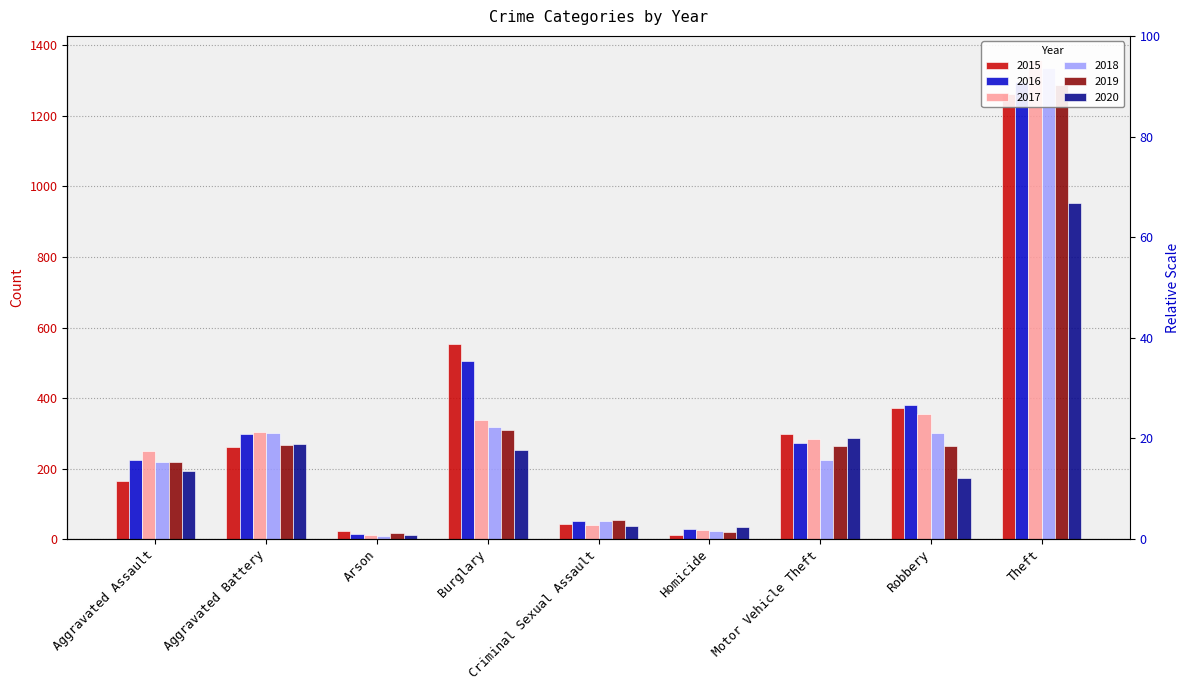

What is the label of the 1st bar from the left?

Aggravated Assault